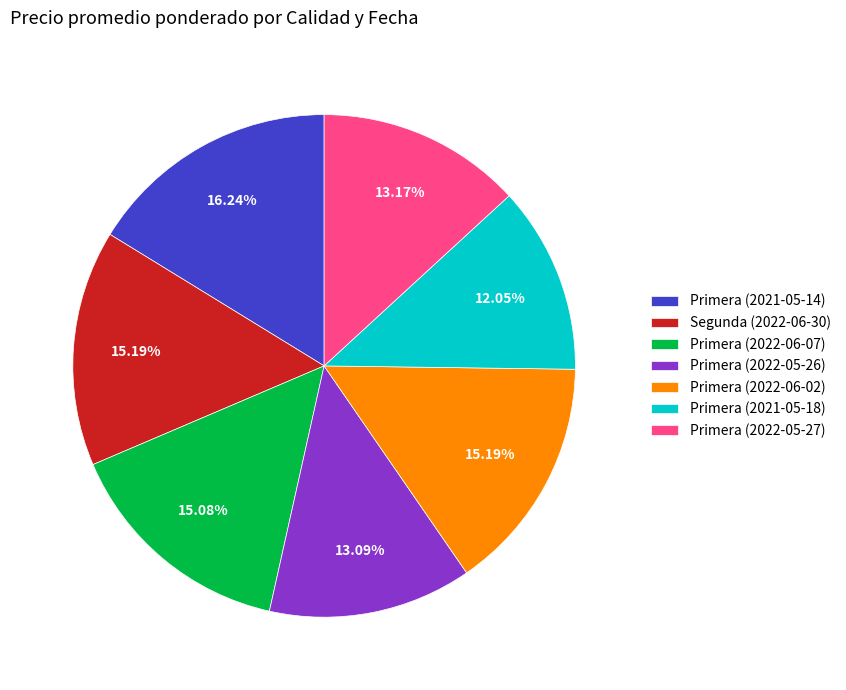

How many segments does this pie chart have?

7